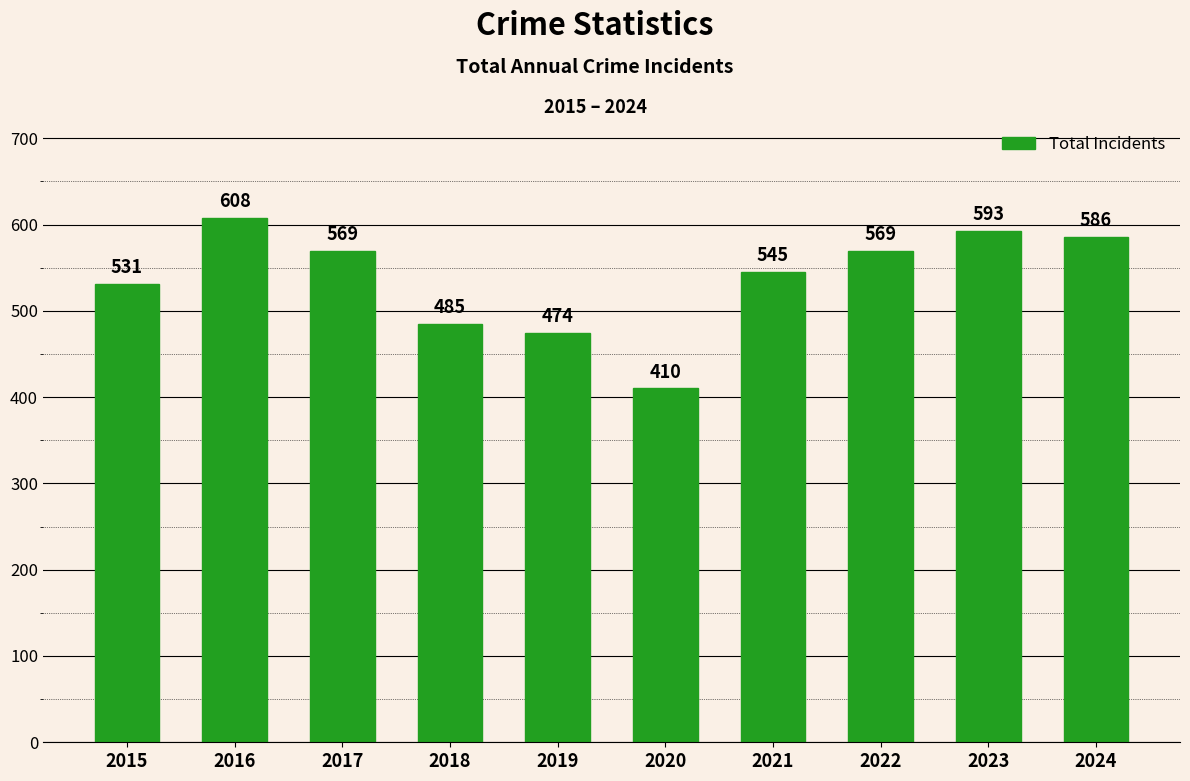

Where does the data first go above 569?

2016